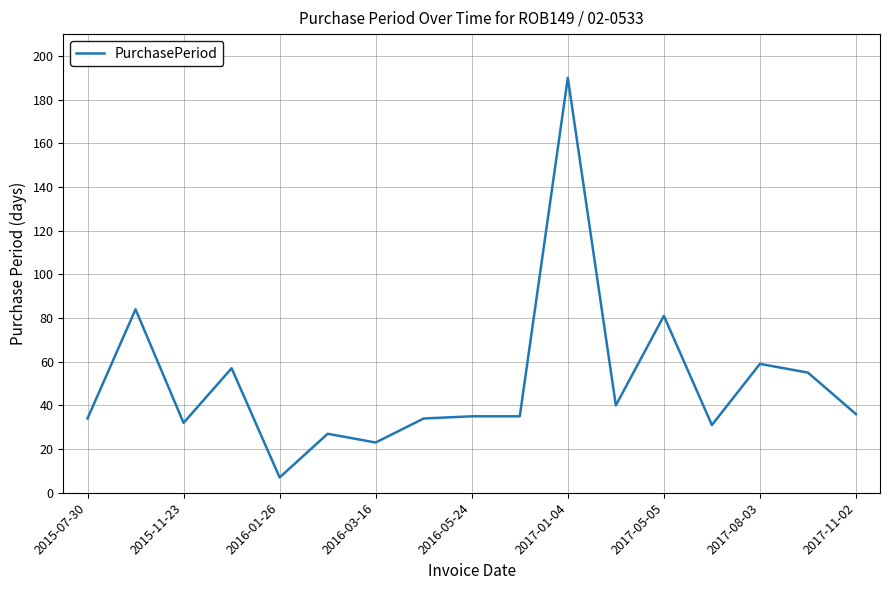

What is the difference between the maximum and minimum values?

183